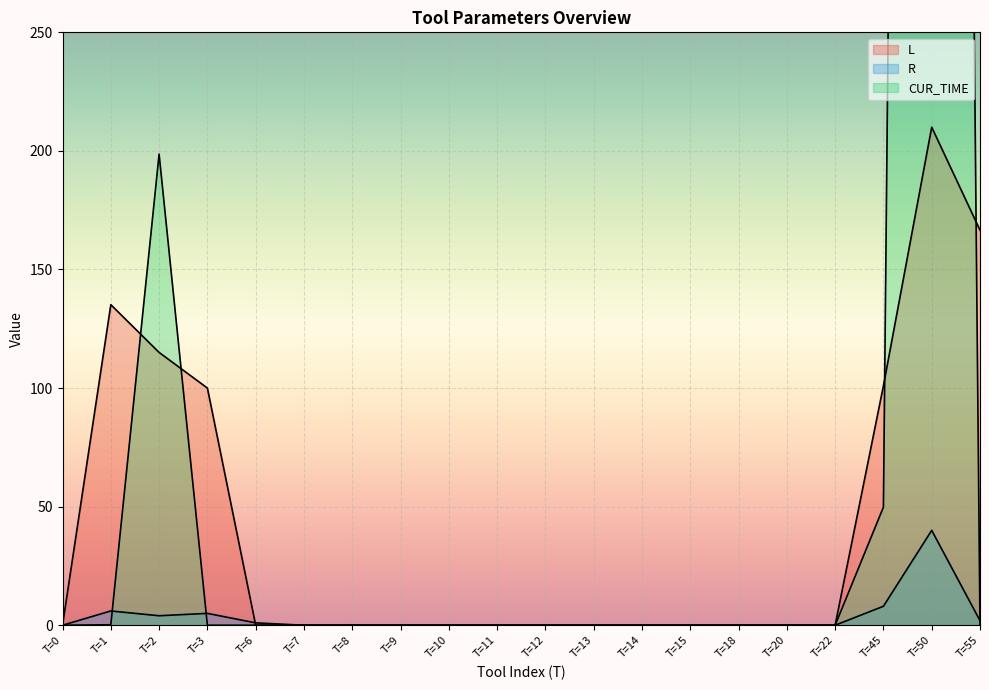

True or false: CUR_TIME and R intersect in this chart.

True